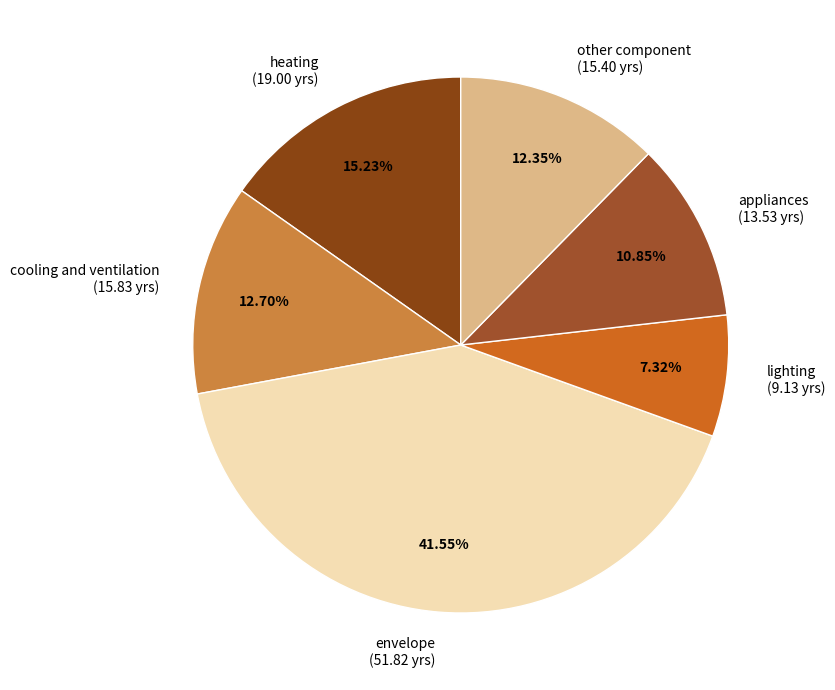

Count the number of slices in the pie.

6